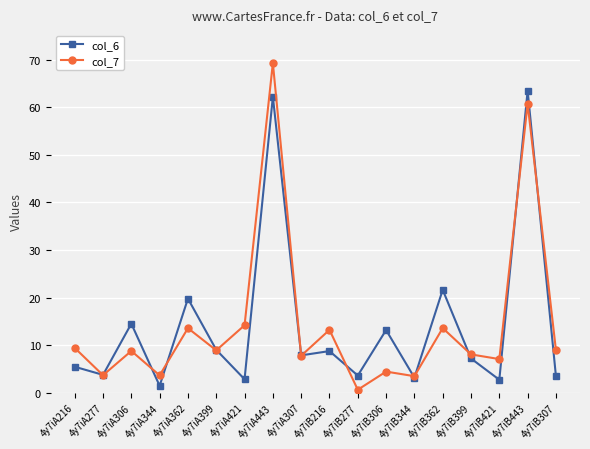

At which label does col_7 reach its minimum?

4y7iB277